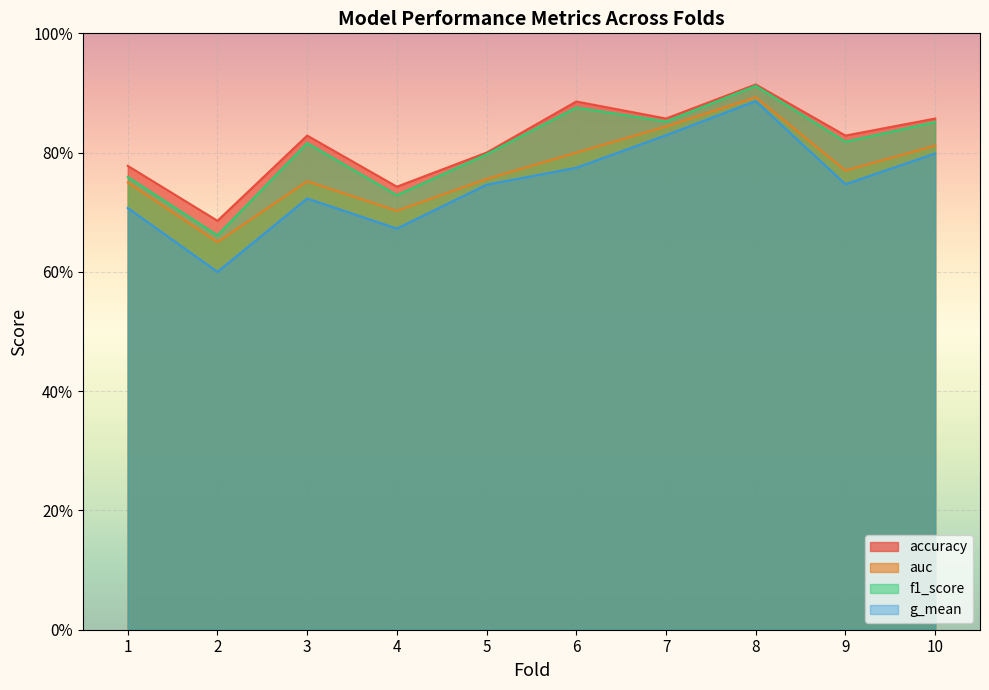

Where is the first local maximum for f1_score?

3